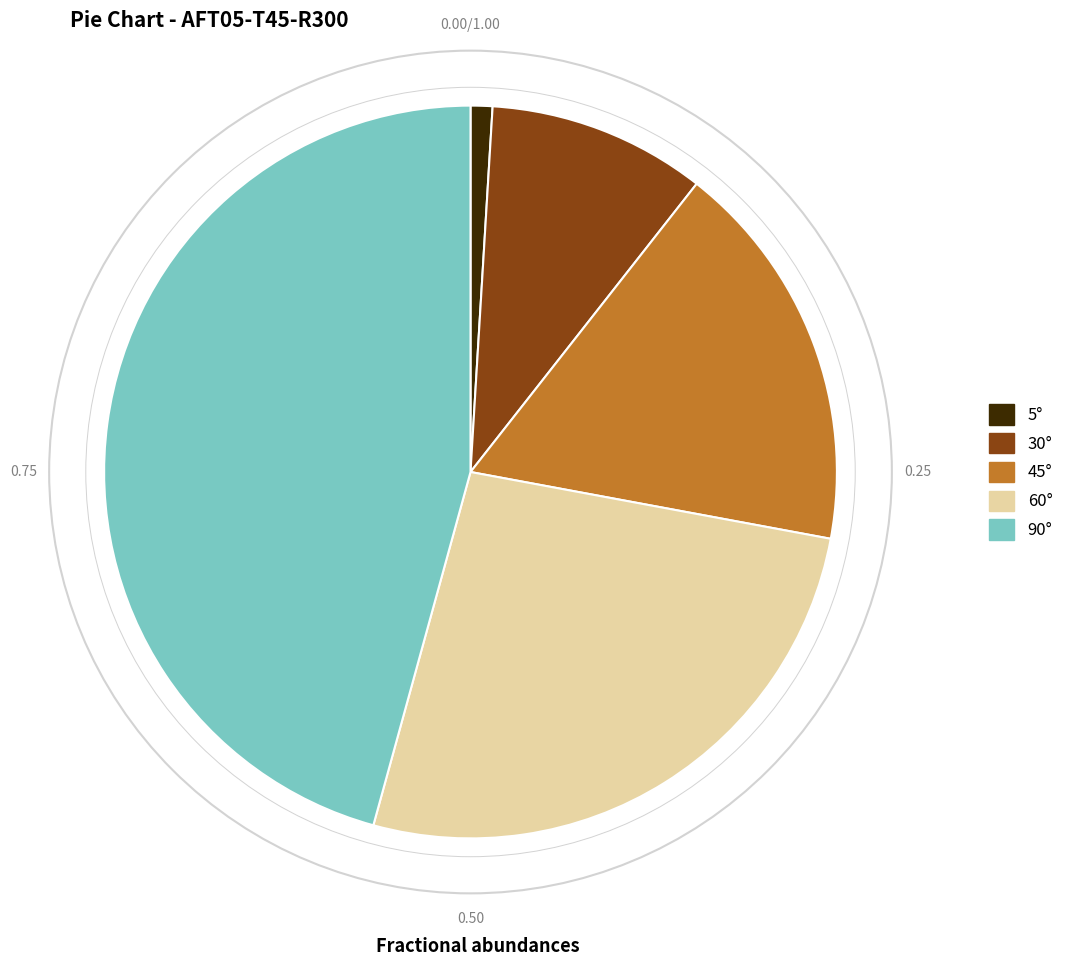

Does 30° account for over 50% of the chart?

No